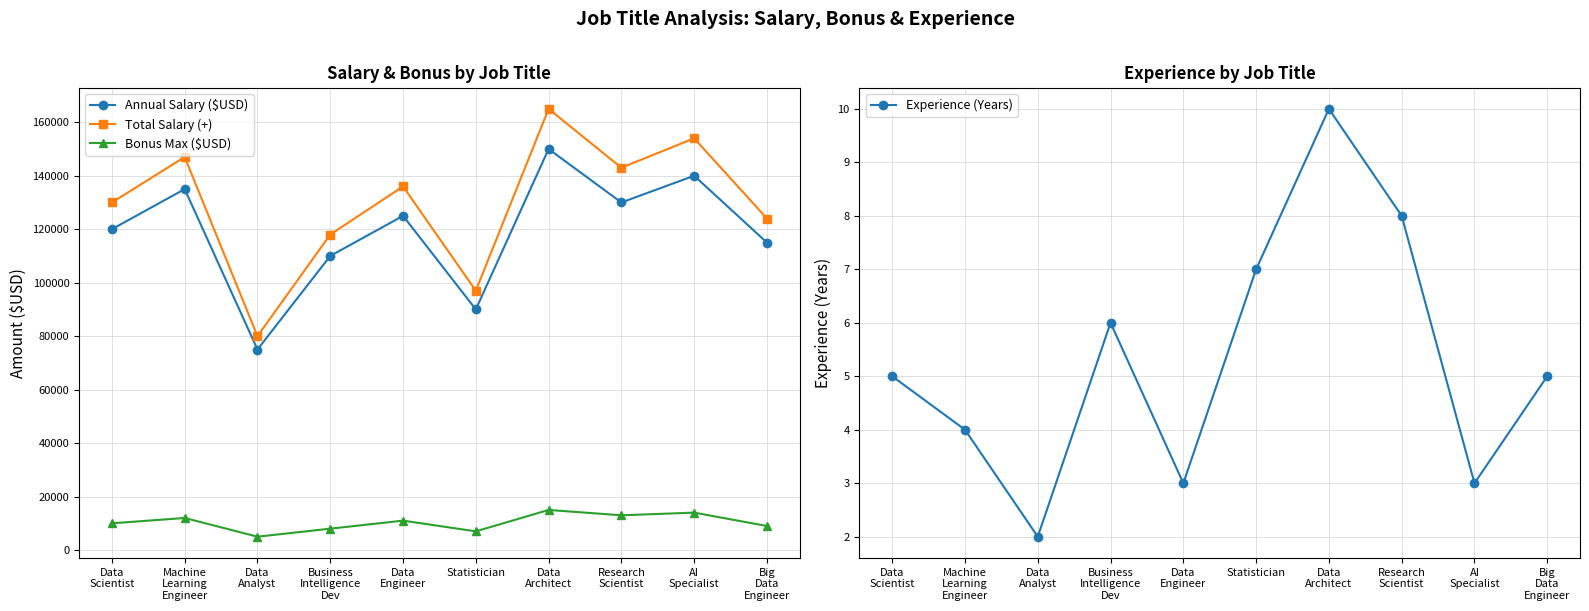

How many interior local valleys does the Total Salary (+) series have?

3